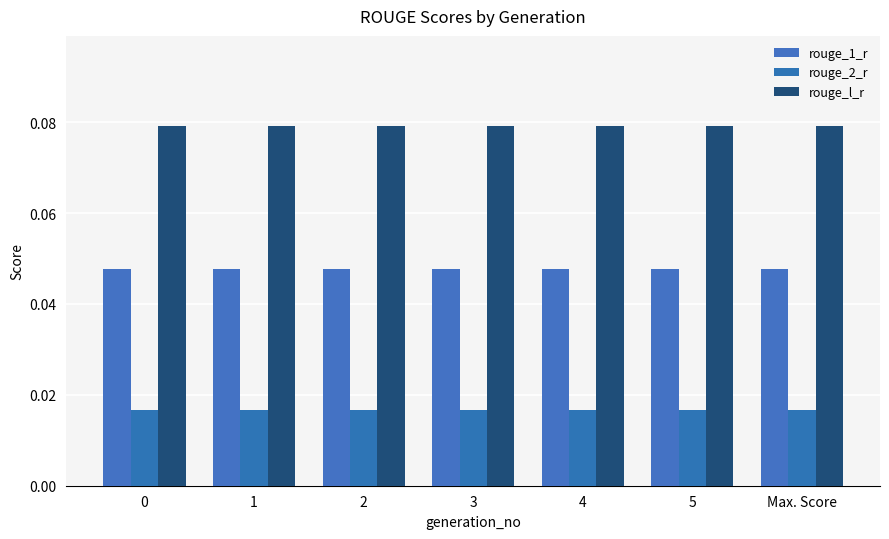

What is the sum of the rouge_1_r values at 4 and 5?

0.1